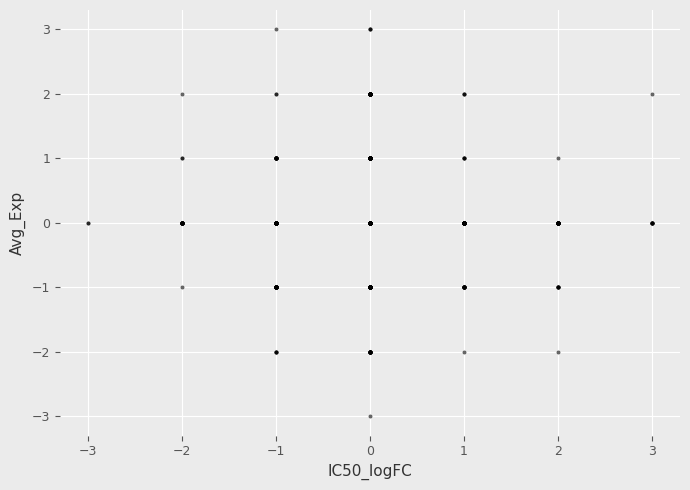

What is the range of X values (max minus min)?

6